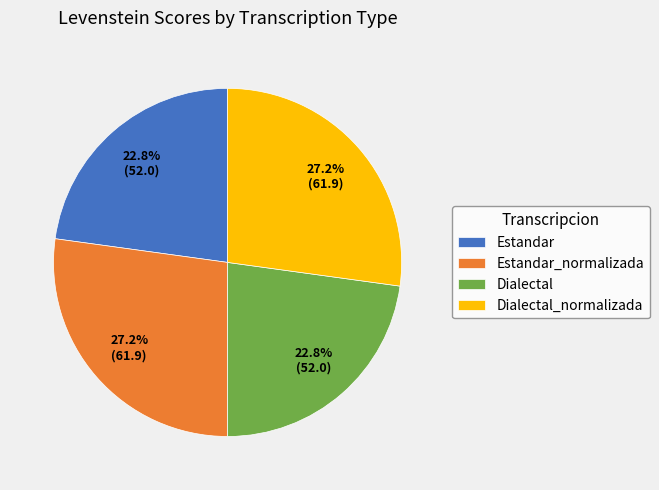

True or false: Dialectal_normalizada accounts for 27% of the total.

True